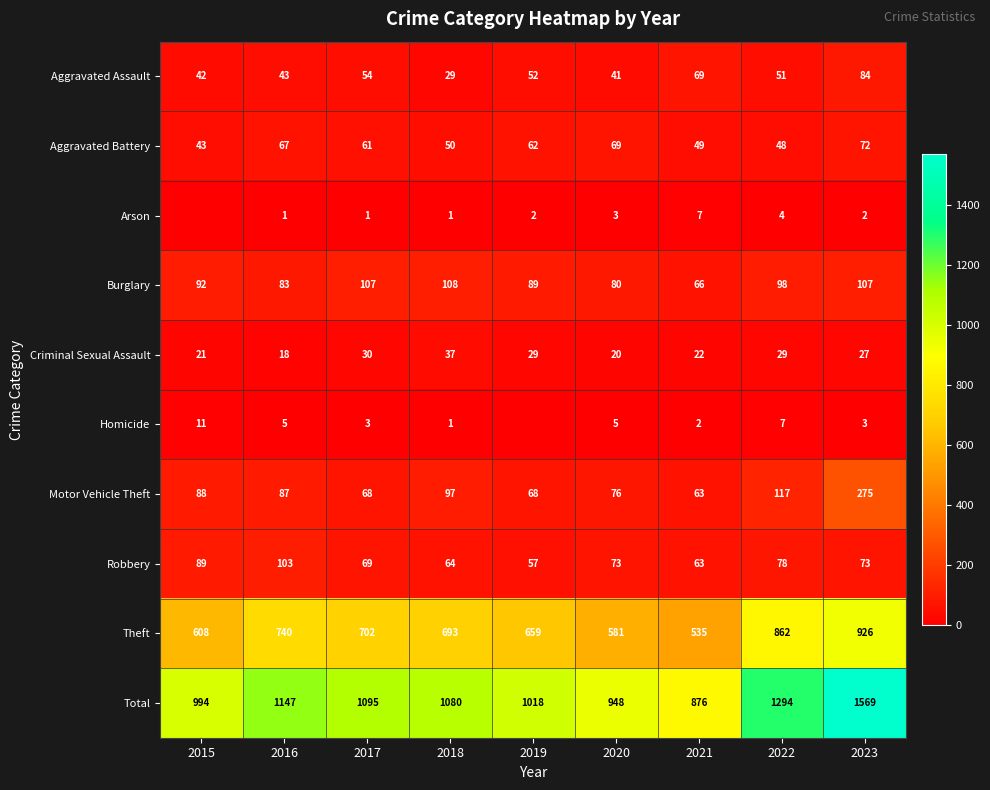

At 2023, list the series in order from largest to smallest.

Total, Theft, Motor Vehicle Theft, Burglary, Aggravated Assault, Robbery, Aggravated Battery, Criminal Sexual Assault, Homicide, Arson